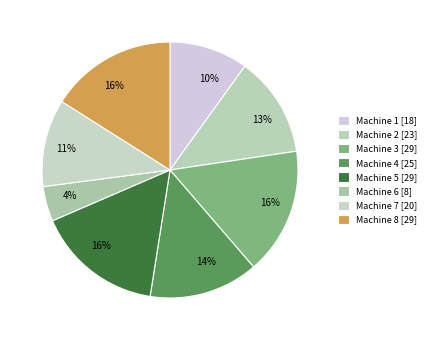

Rank the categories by value from lowest to highest.

Machine 6, Machine 1, Machine 7, Machine 2, Machine 4, Machine 3, Machine 5, Machine 8